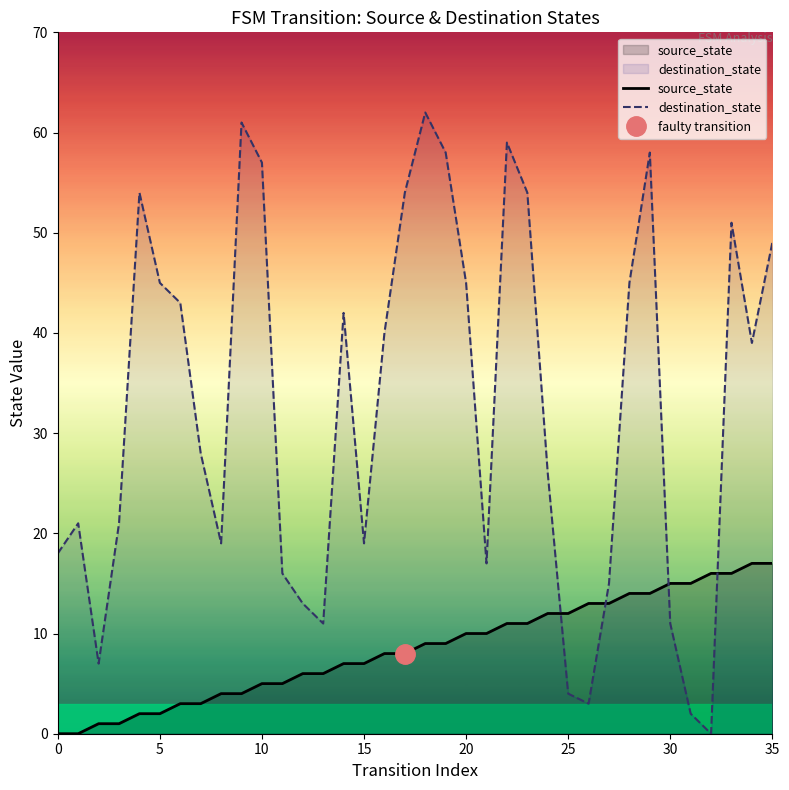

List the series in order of their peak value, highest first.

destination_state, source_state